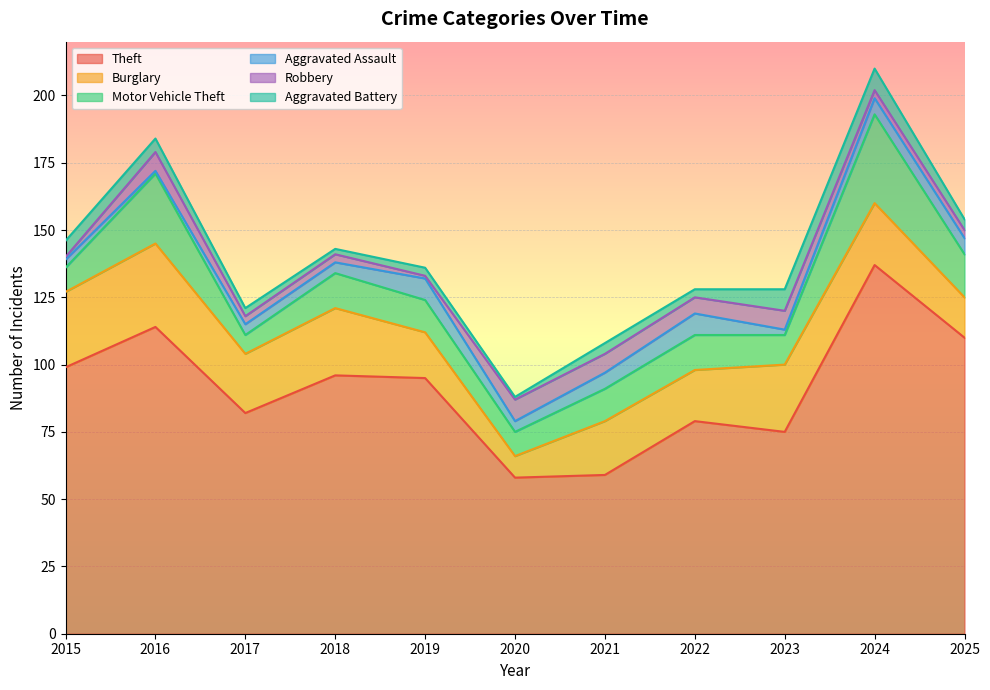

True or false: Motor Vehicle Theft and Robbery cross at least once.

False